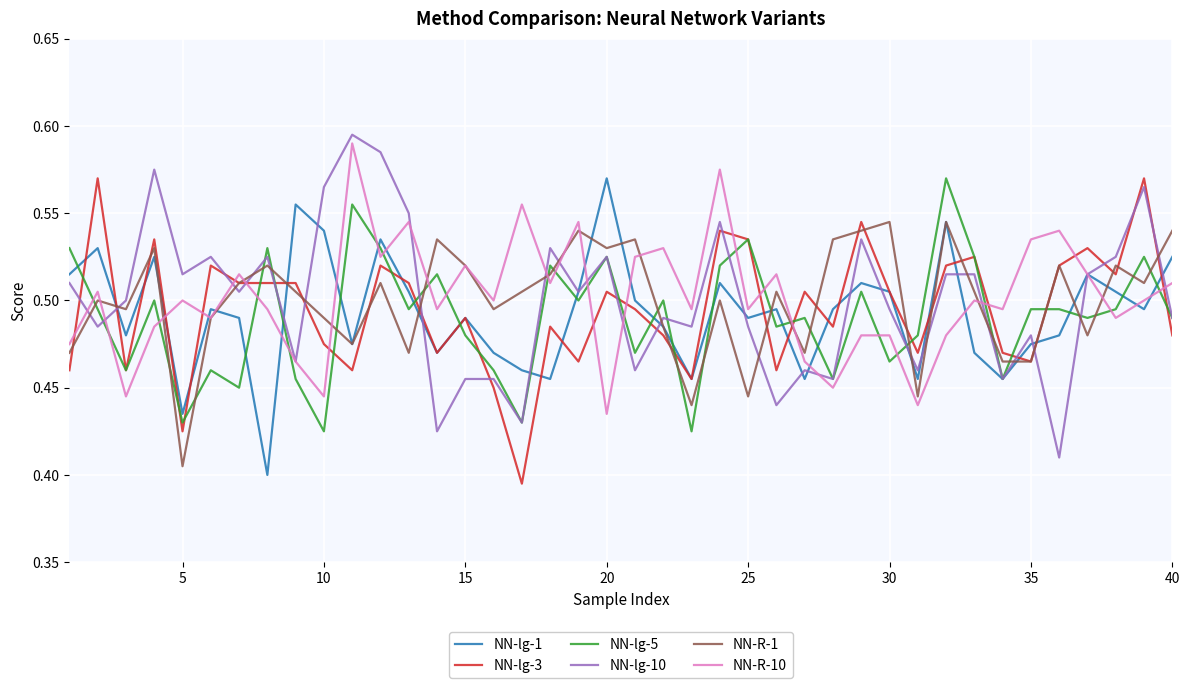

True or false: NN-lg-3 has a value of 0.7 at 40.

False